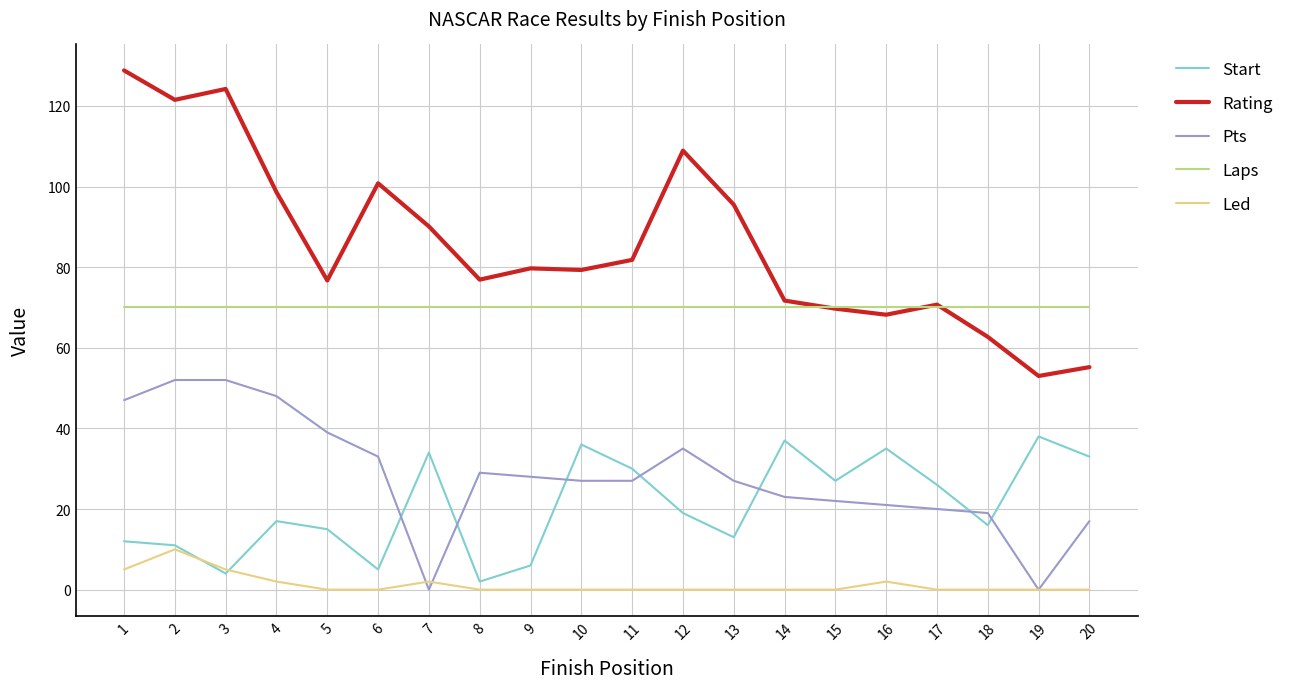

What is the difference between the maximum and minimum values in the Start series?

36.0